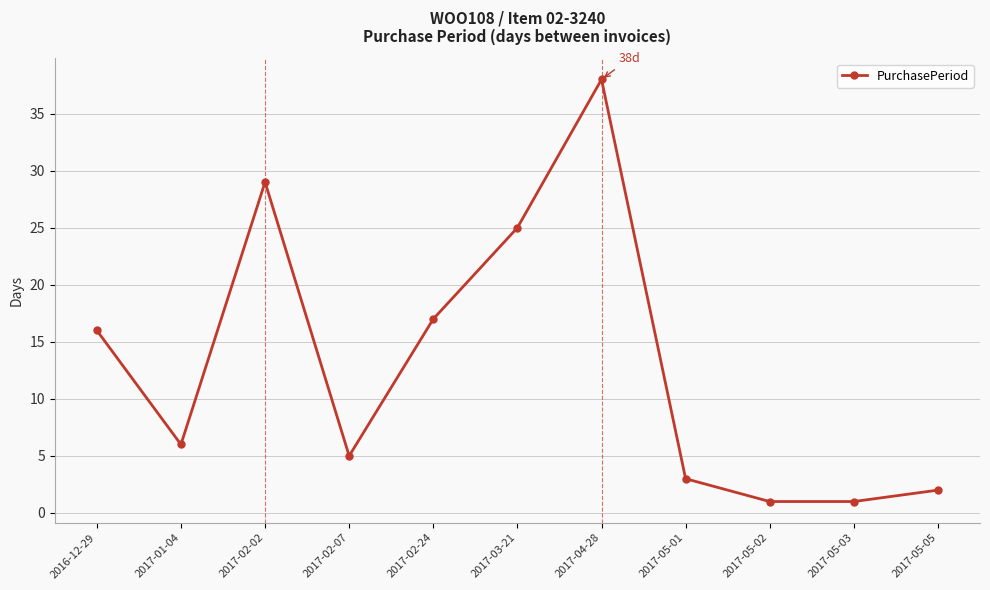

What is the ratio of the value at 2017-05-03 to the value at 2017-05-01?

0.3